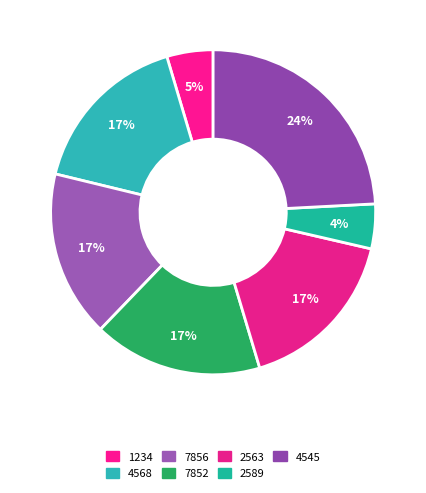

How many segments does this pie chart have?

7